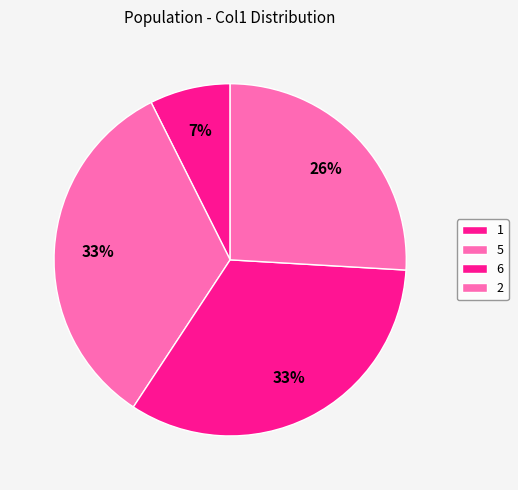

To the nearest percent, what percentage of the pie is 1?

7%